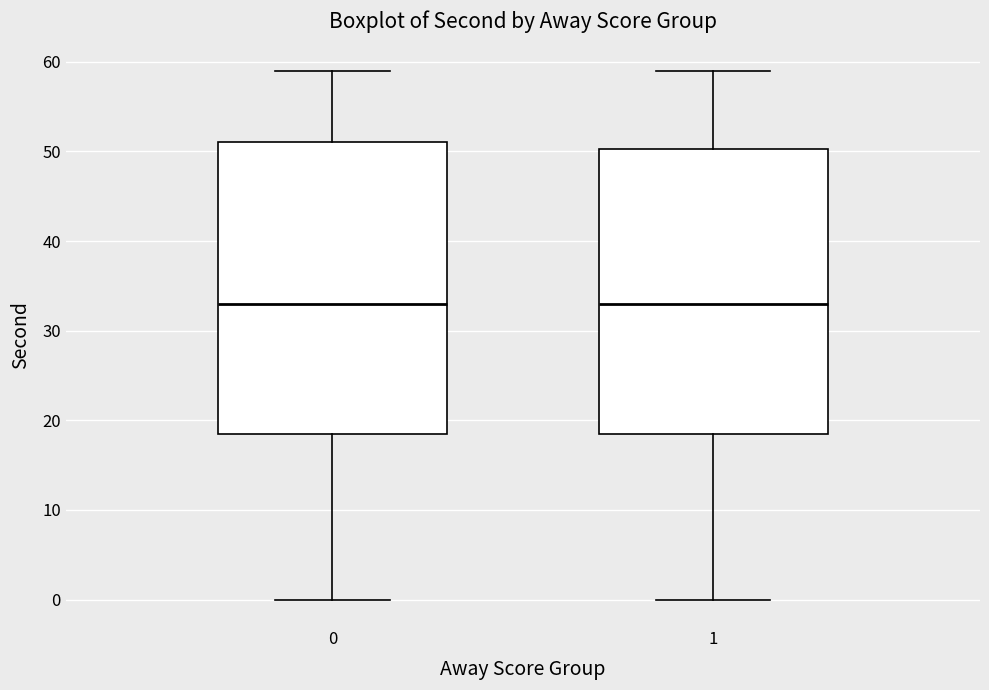

Reading left to right, read every box against the y-axis: the position of its median line, the range the box covers, and the ends of its whiskers. The values are not printed on the chart, so give them approximately, as read against the axis.

0: median 33, box 19 to 51, whiskers 0 to 59
1: median 33, box 19 to 50, whiskers 0 to 59